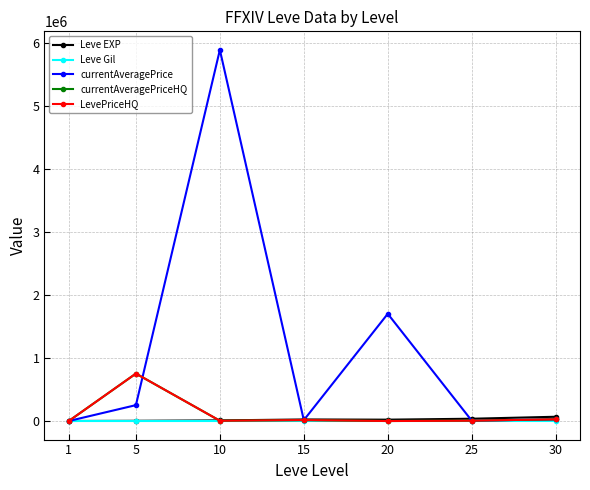

What are all the series names shown in the legend?

Leve EXP, Leve Gil, currentAveragePrice, currentAveragePriceHQ, LevePriceHQ